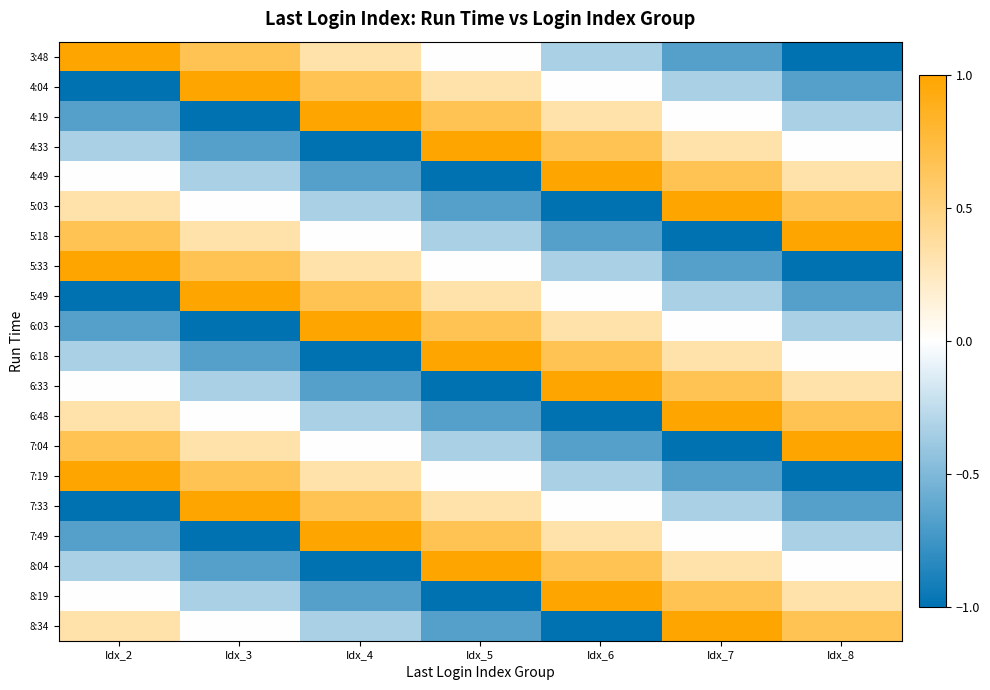

Which has a higher value, Idx_4 or Idx_5?

Idx_4